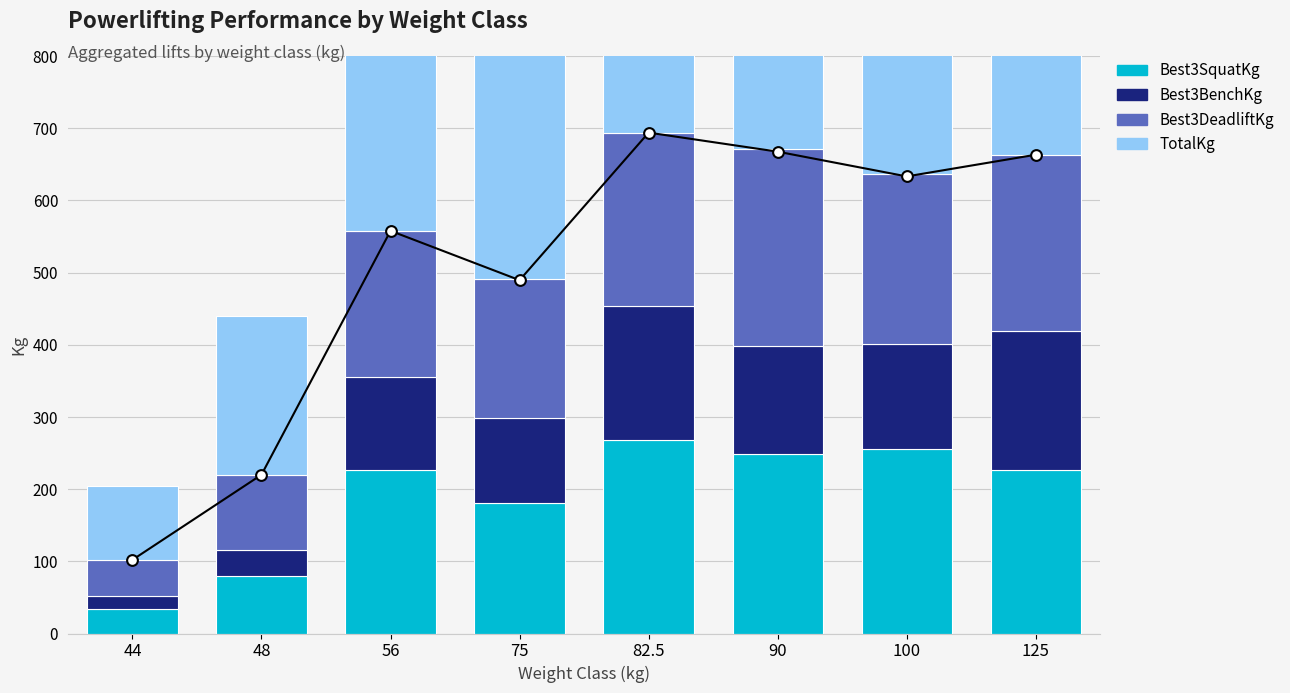

Which series reaches the minimum Y coordinate?

Best3BenchKg